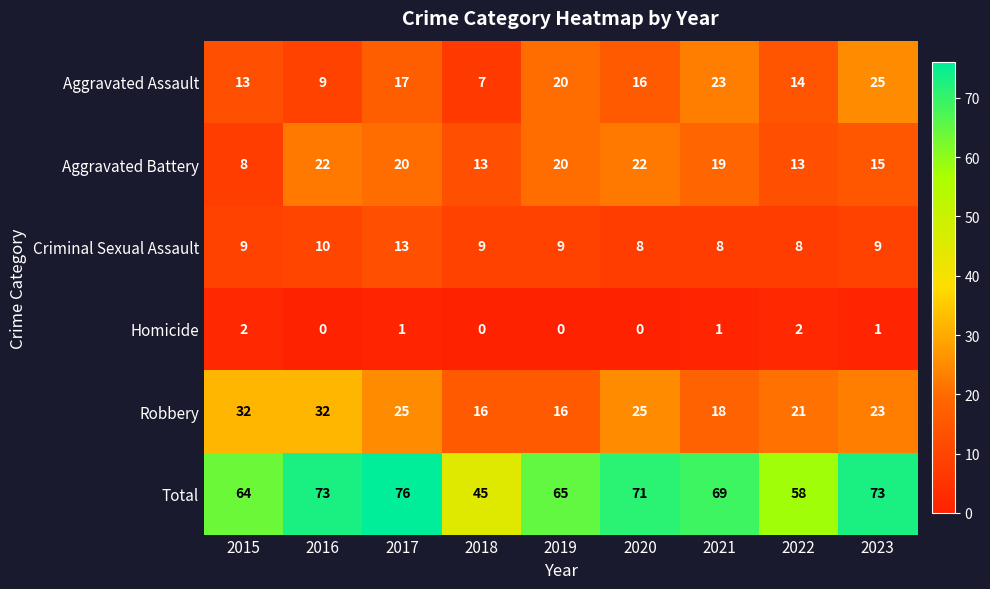

What is the average value of the Robbery series?

23